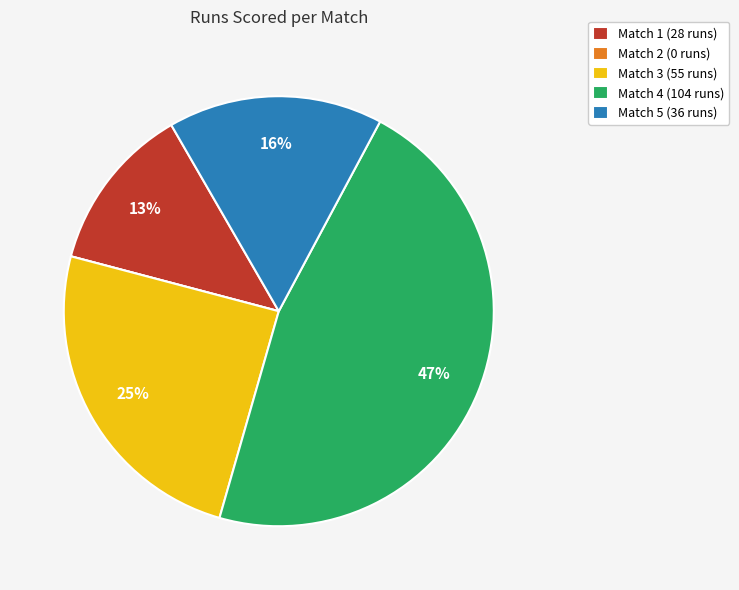

Is it true that Match 1 is 21% of the pie?

False